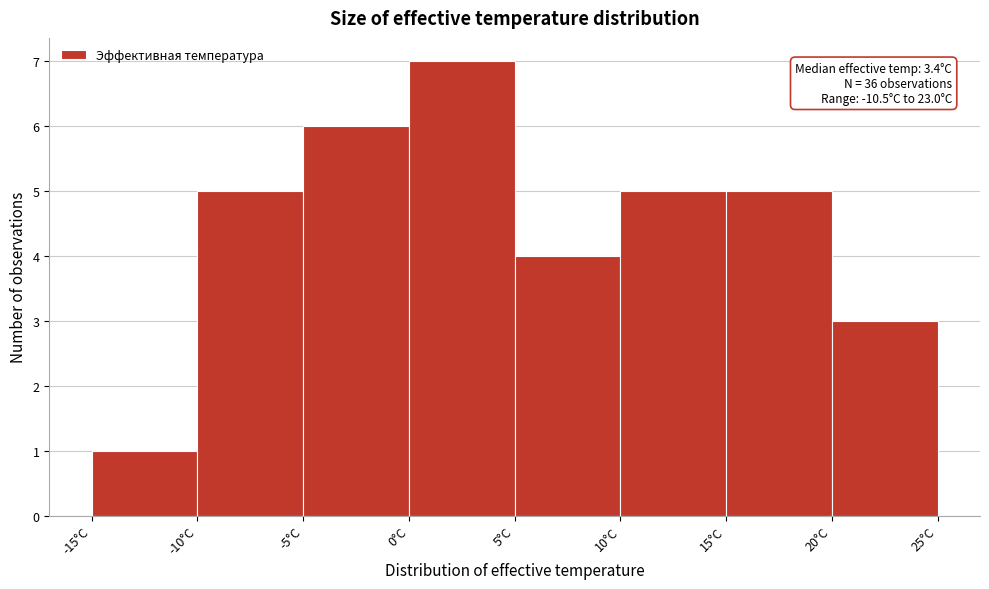

Which range on the x-axis has the tallest bar?

0 to 5